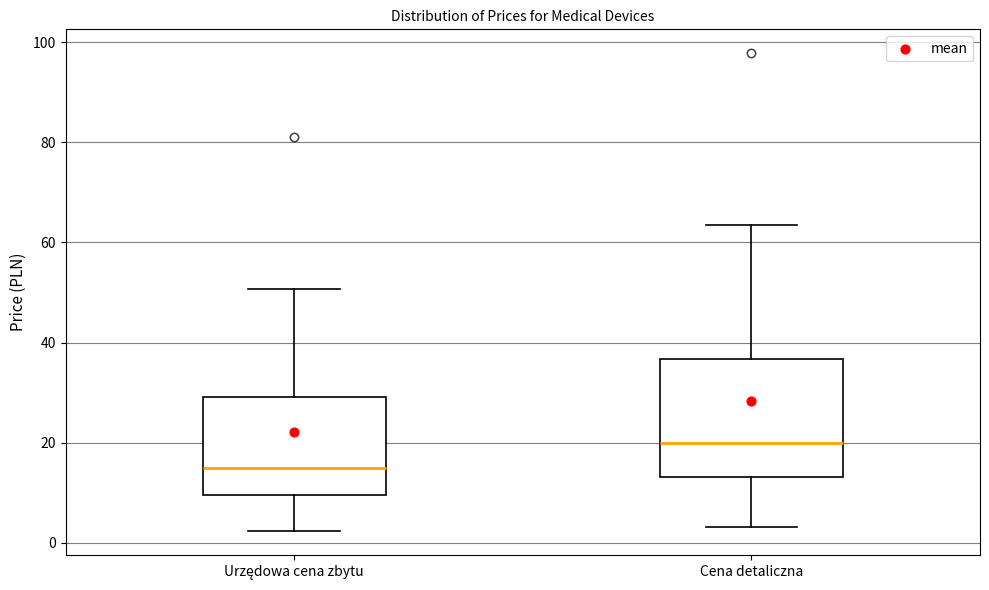

Reading left to right, transcribe this box plot: for each box, give where its median line is, the range the box spans, and where its two whiskers end, as read against the y-axis. The values are not printed on the chart, so give them approximately, as read against the axis.

Urzędowa cena zbytu: median 14, box 10 to 30, whiskers 2 to 50
Cena detaliczna: median 20, box 14 to 36, whiskers 4 to 64